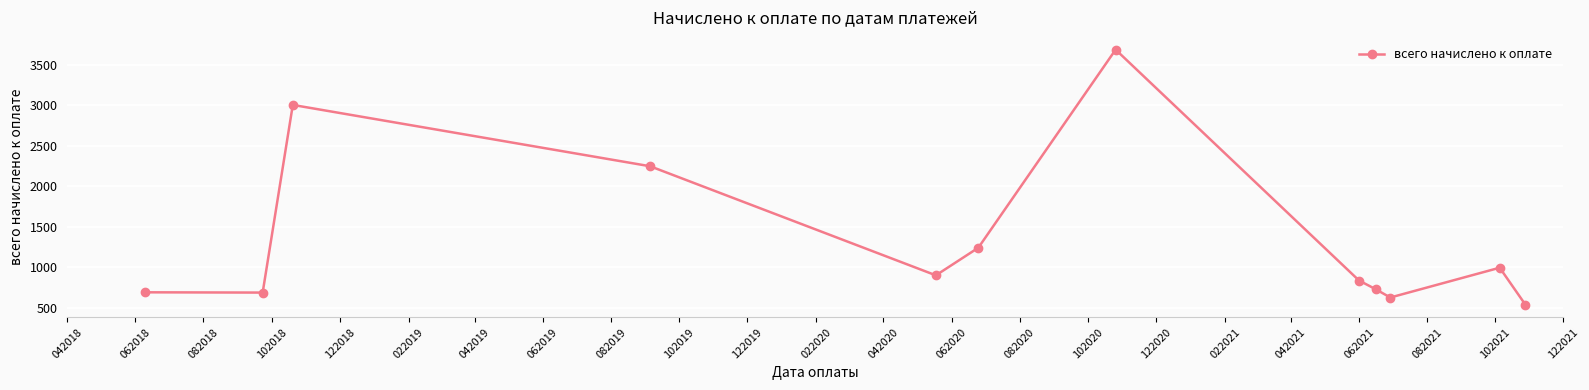

What is the value of the 4th point from the left?

2245.0